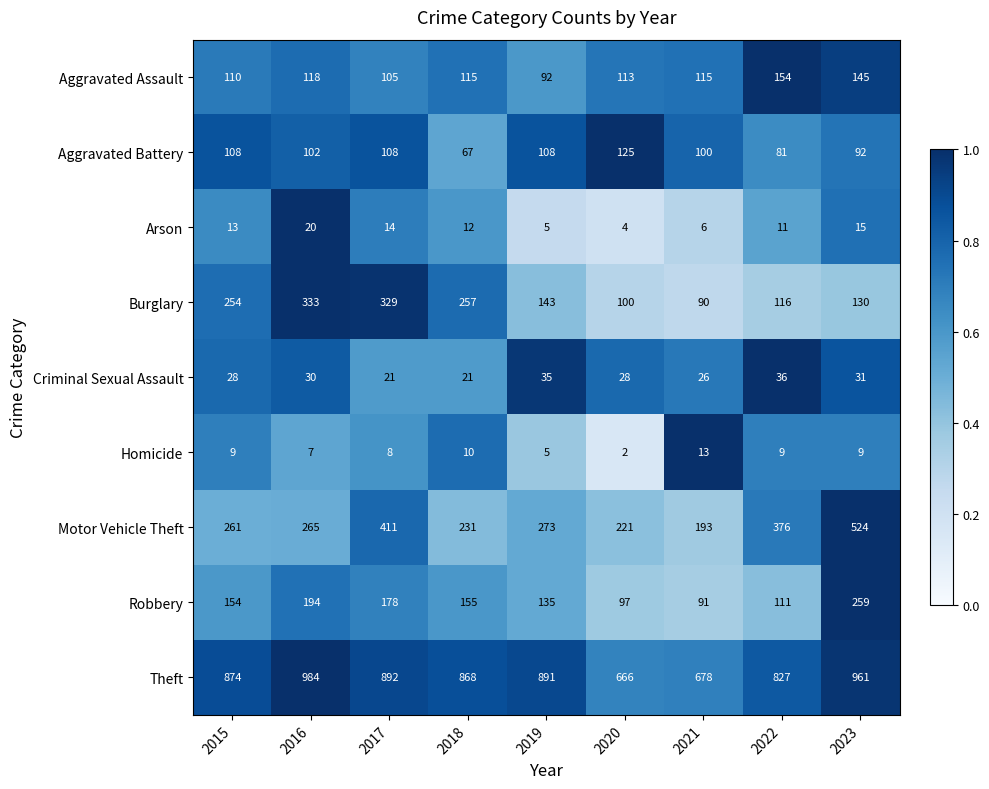

List the series in order of their peak value, lowest first.

Homicide, Arson, Criminal Sexual Assault, Aggravated Battery, Aggravated Assault, Robbery, Burglary, Motor Vehicle Theft, Theft